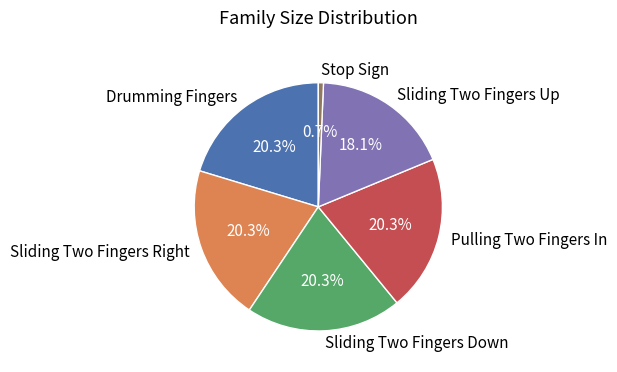

To the nearest percent, what percentage of the pie is Sliding Two Fingers Up?

18%